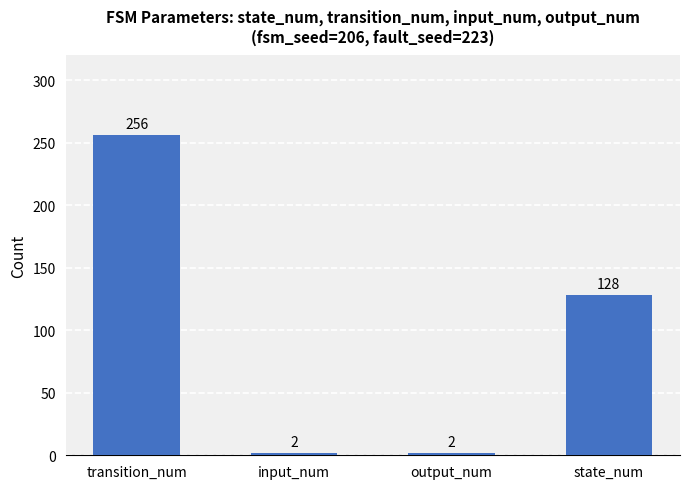

What is the average value?

97